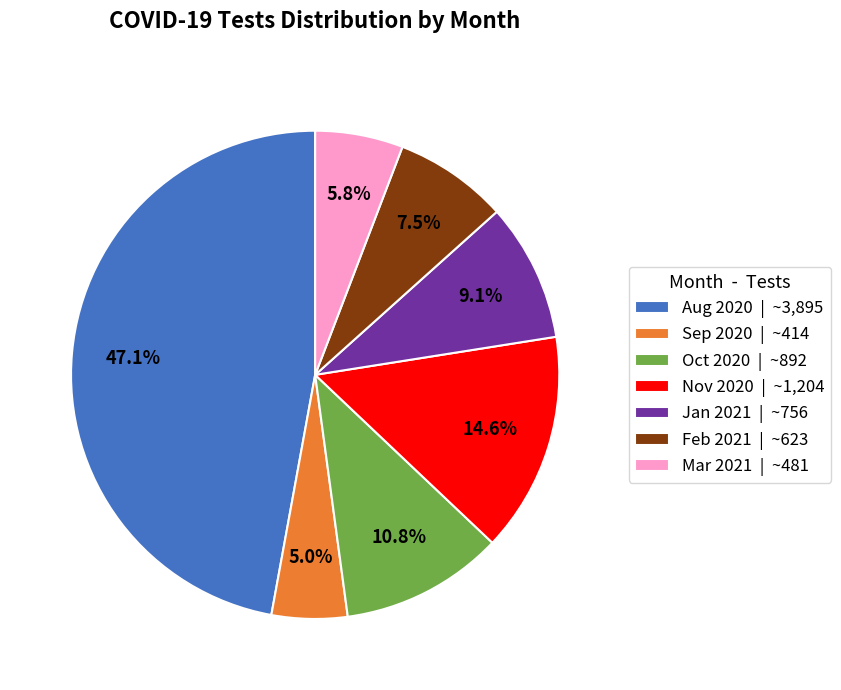

Do Aug 2020 | ~3,895 and Feb 2021 | ~623 together represent more than half of the pie?

Yes